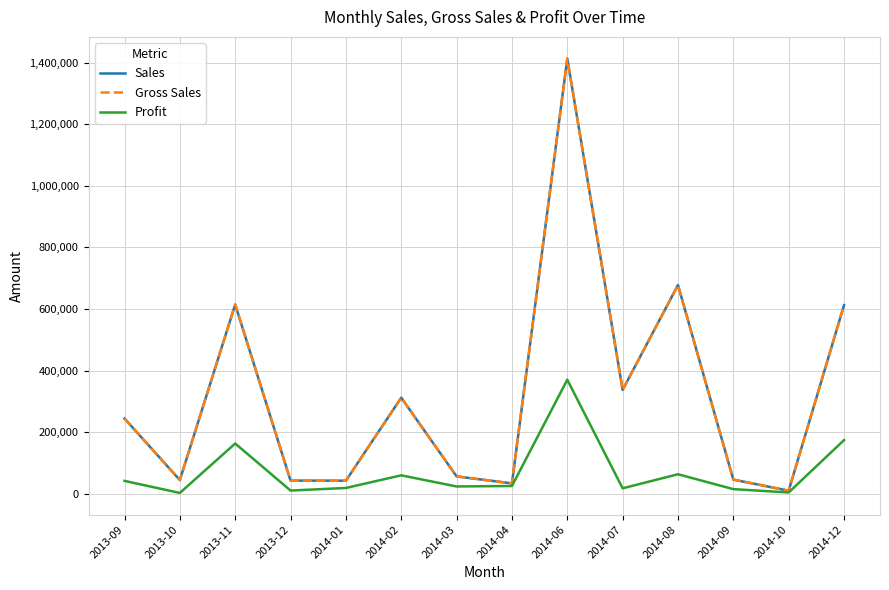

What position from the left is 2014-09?

12